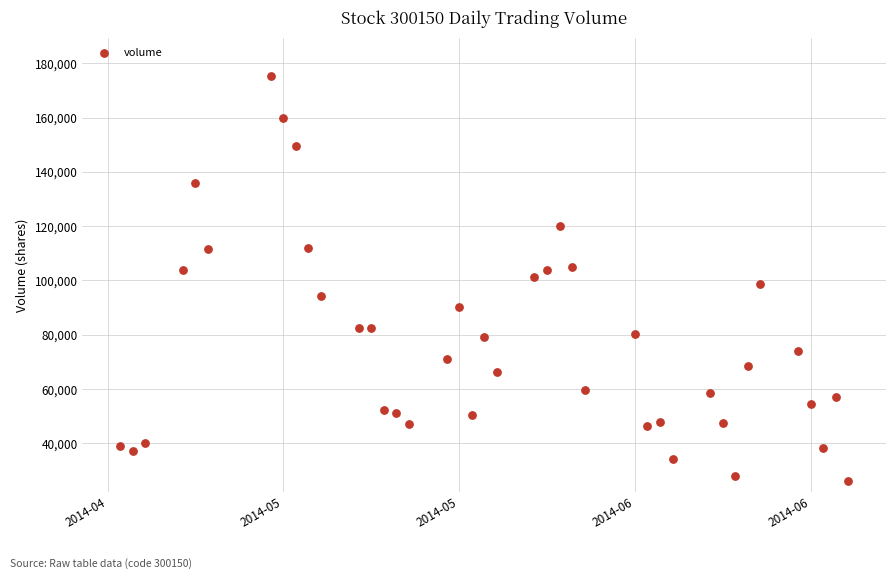

What is the range of Y values (max minus min)?

149274